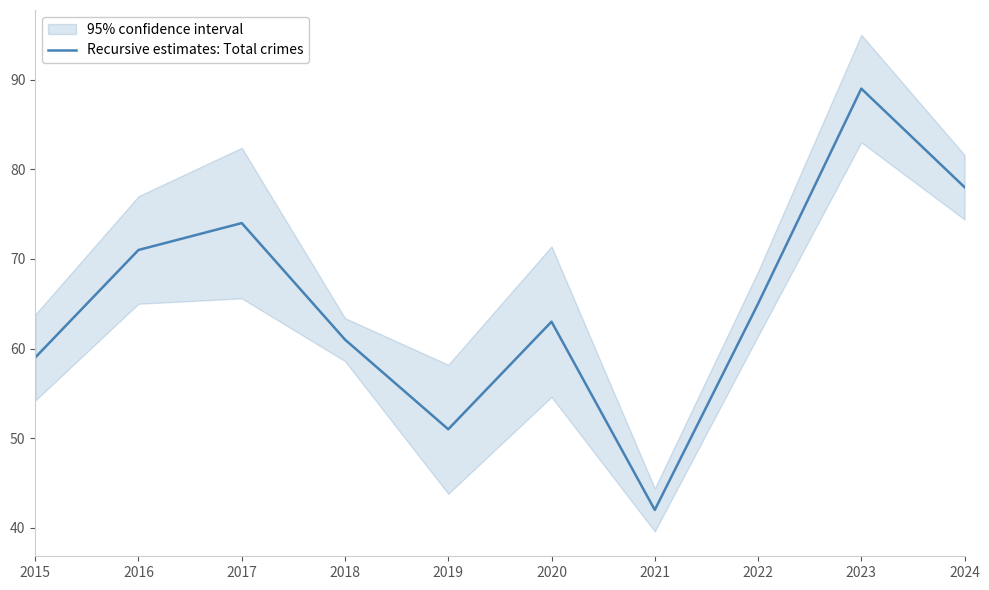

True or false: the data shows 42 at 2021.

True